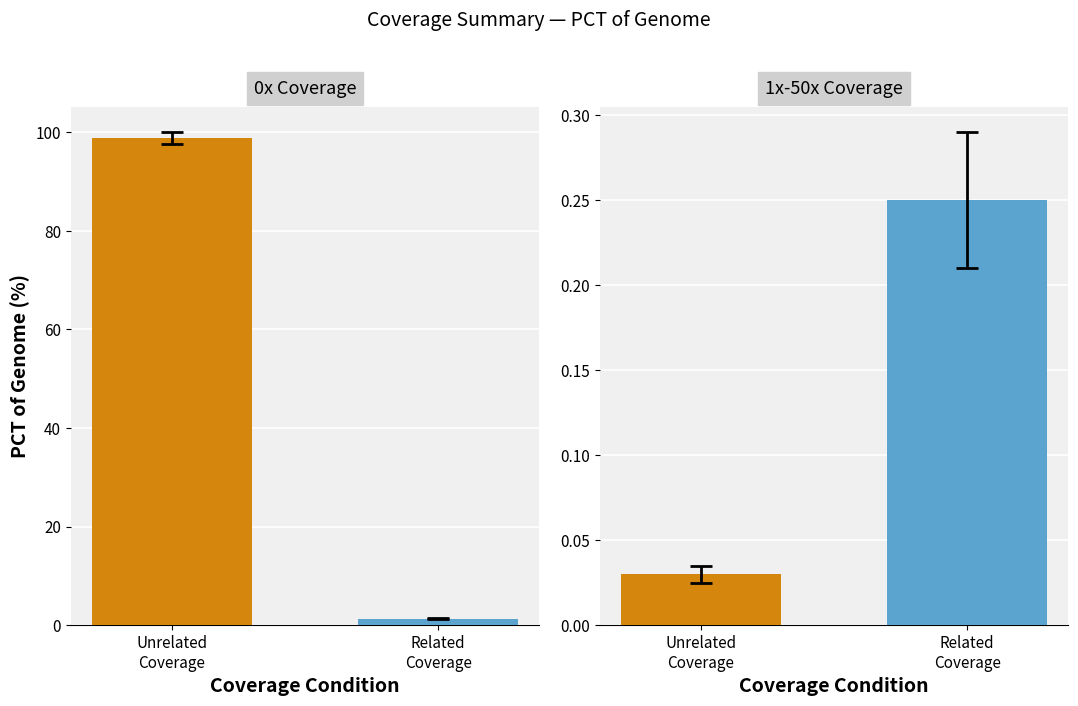

At which label is Unrelated closest to 49?

1